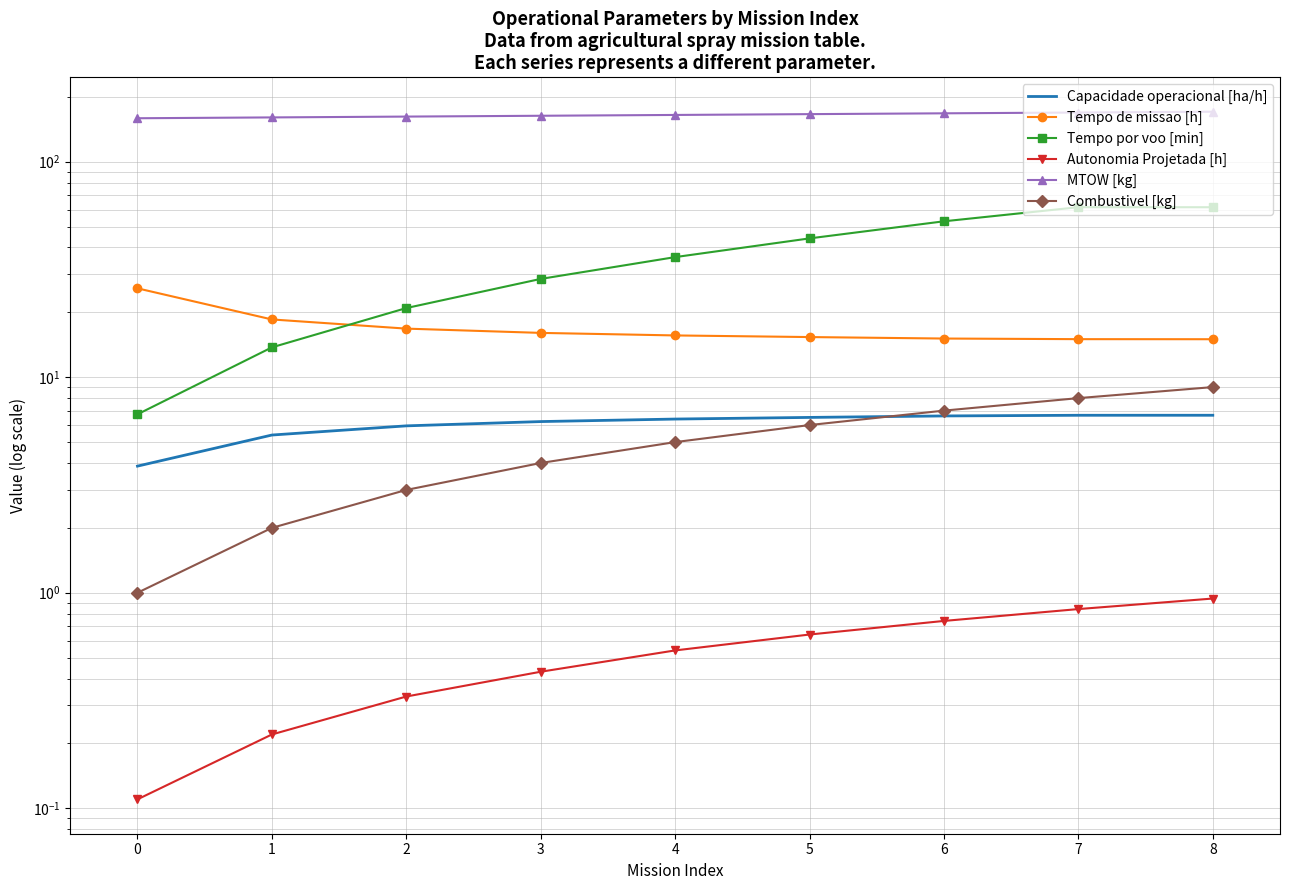

What is the difference between the highest and lowest values at 7?

168.3